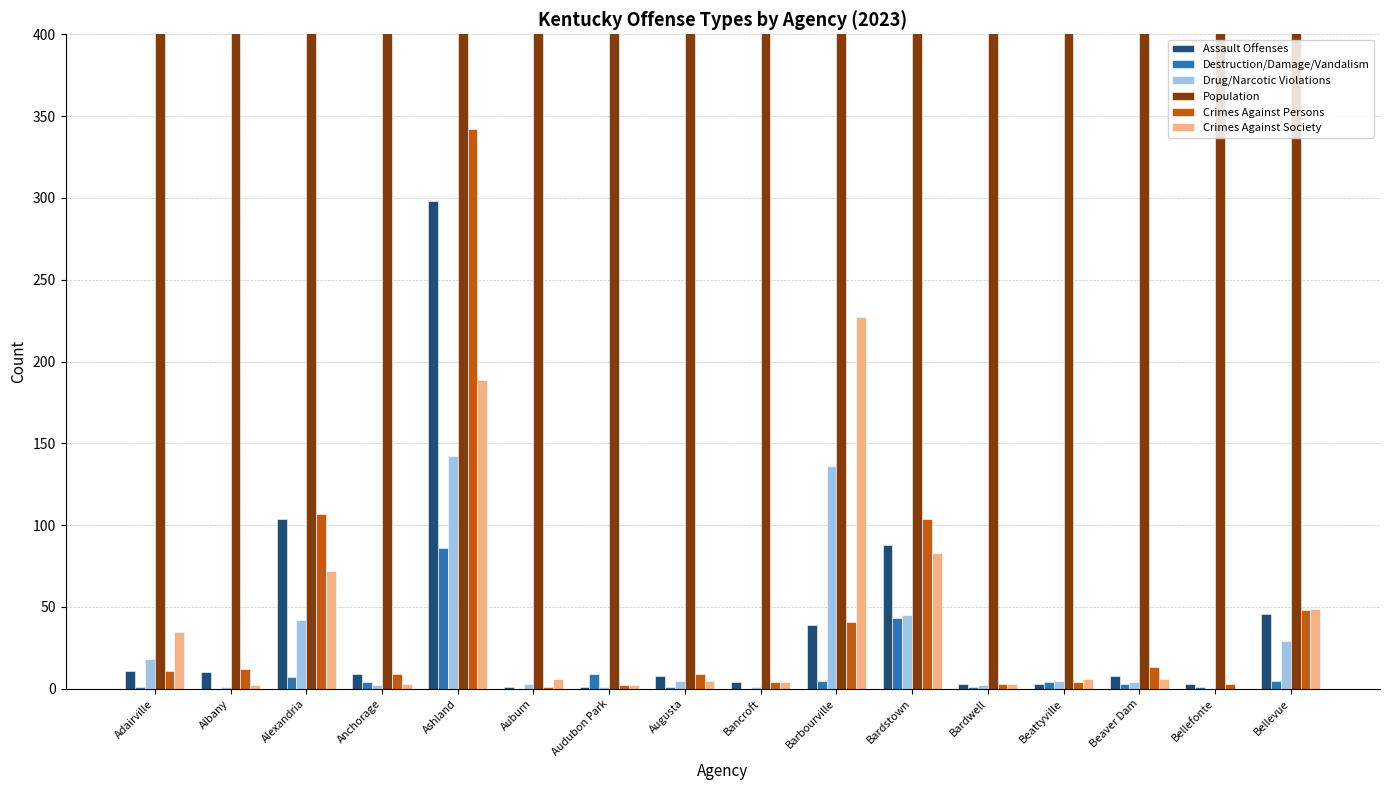

Is it true that Assault Offenses equals 2 at Bancroft?

False